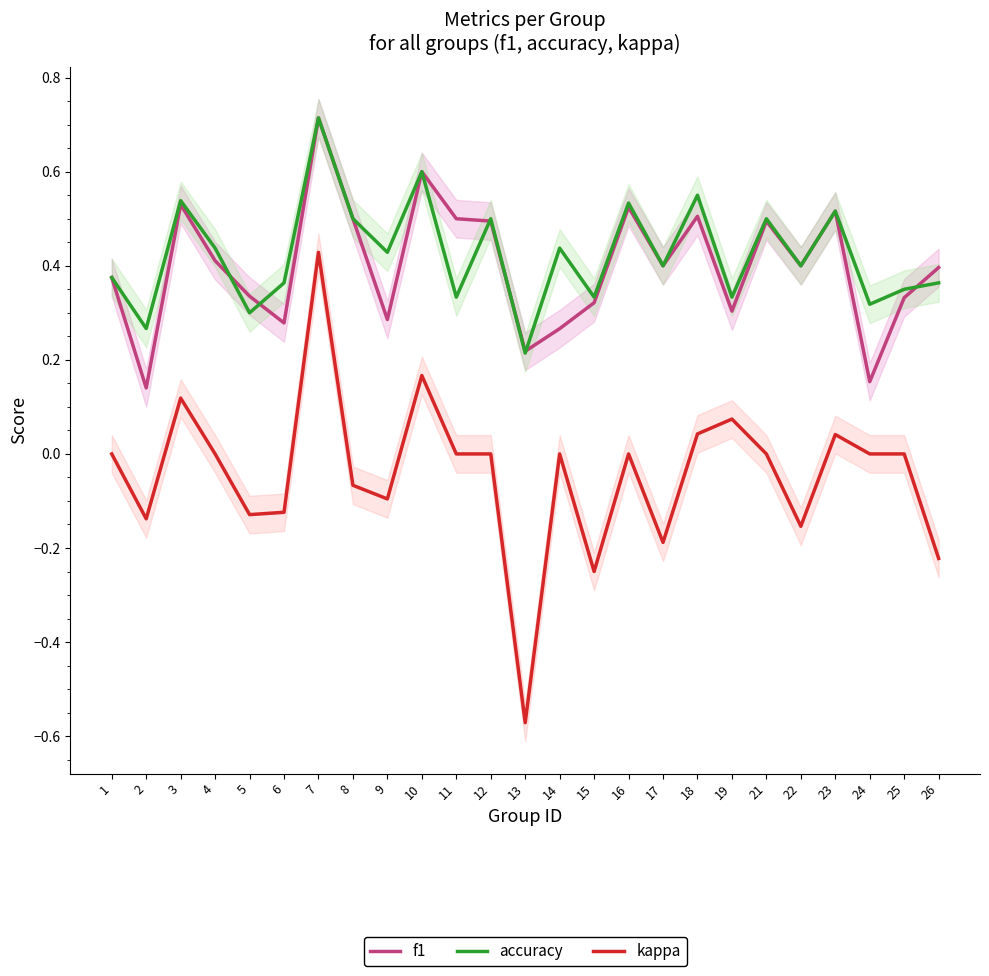

At 18, list the series in order from largest to smallest.

accuracy, f1, kappa